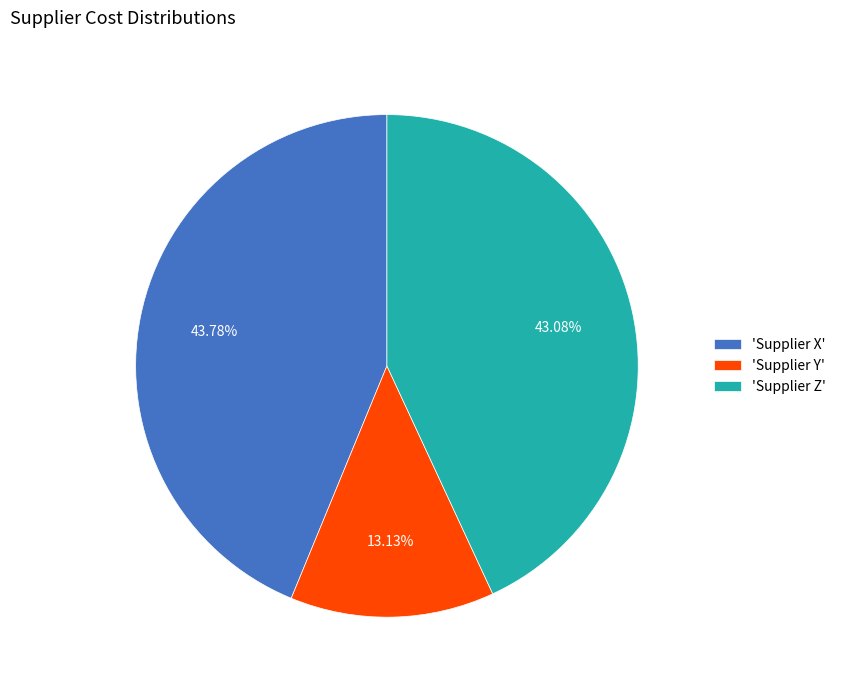

How many segments does this pie chart have?

3